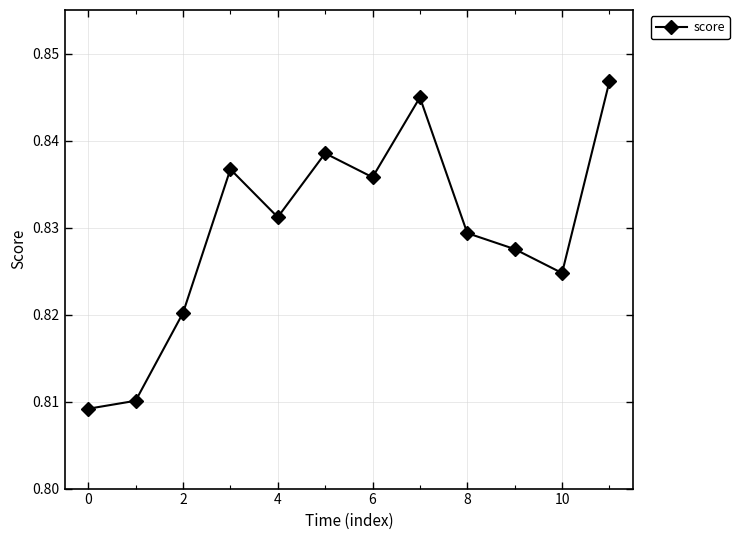

What is the sum of all values?

10.0